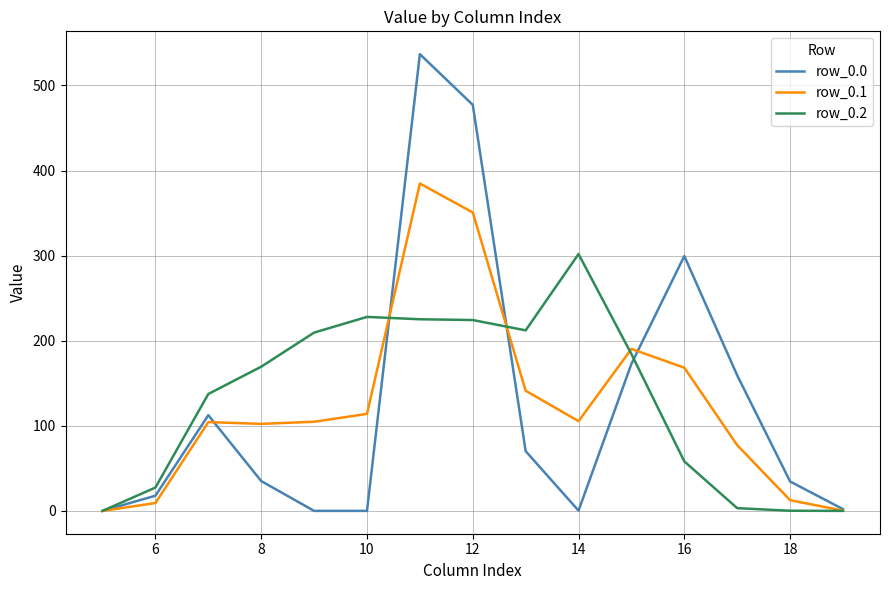

What is the difference between the maximum and second lowest values in the row_0.1 series?

384.4